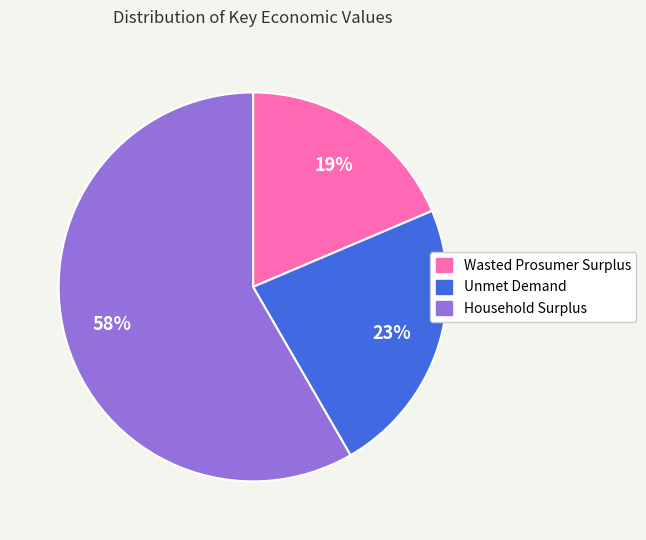

To the nearest percent, what portion does Unmet Demand represent?

23%